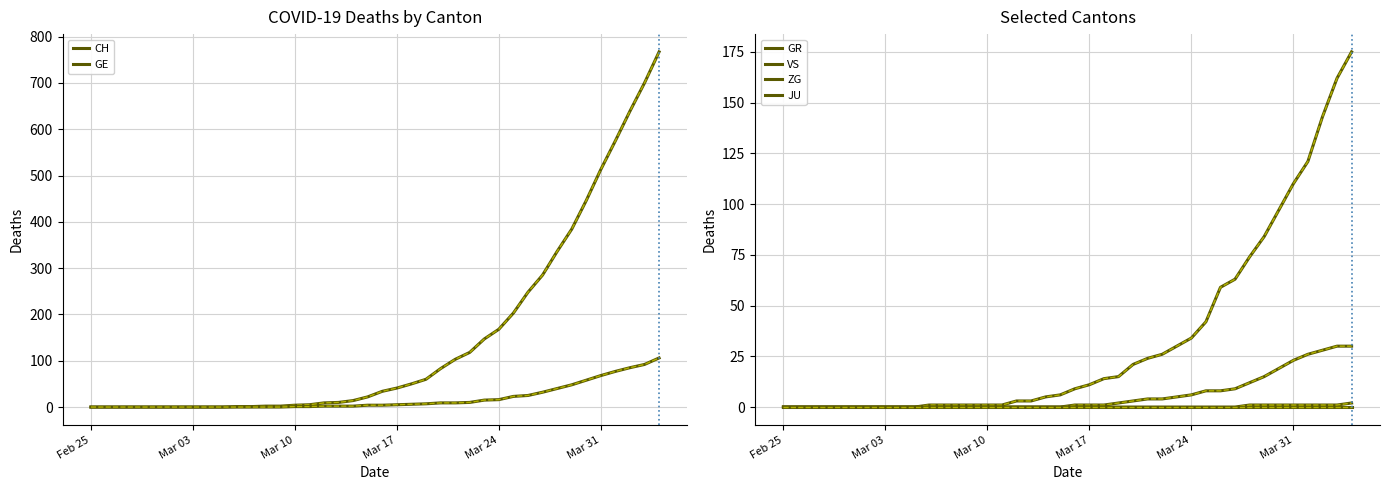

What are all the series names shown in the legend?

CH, GE, GR, VS, ZG, JU